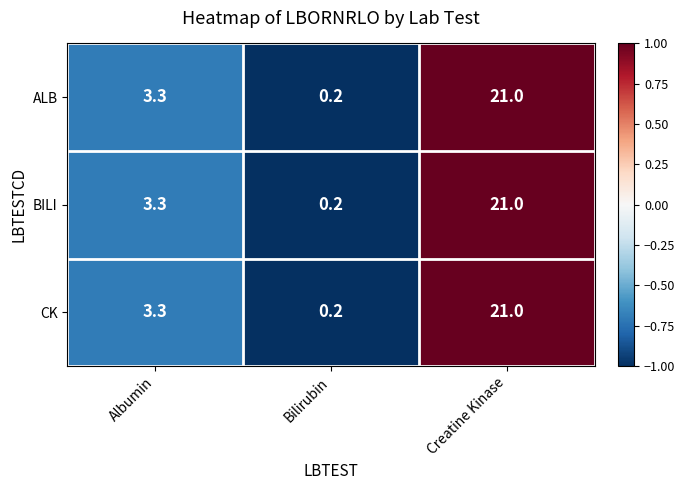

What is the total value across all series at Albumin?

9.9